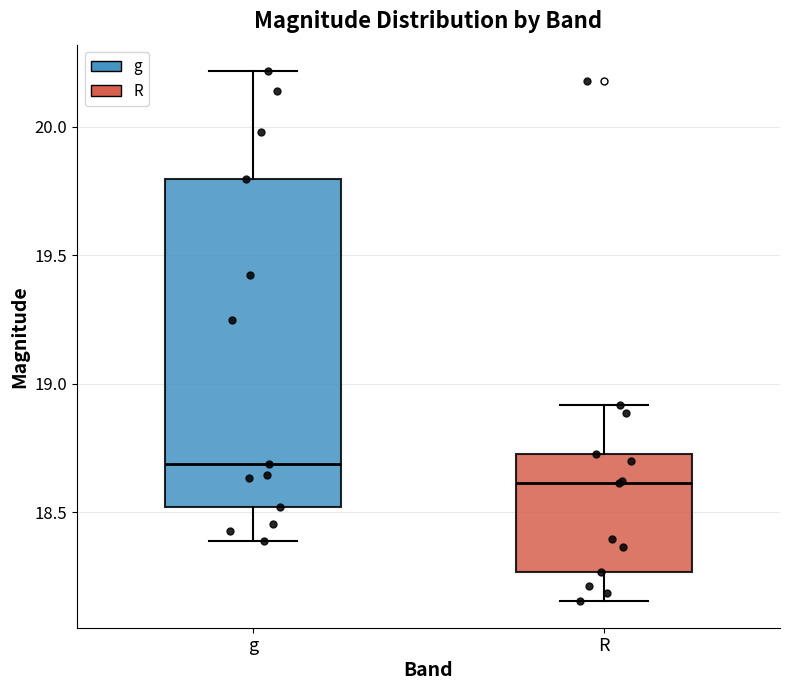

Where does the median line of the box for R sit on the y-axis? The values are not printed on the chart, so give them approximately, as read against the axis.

18.60